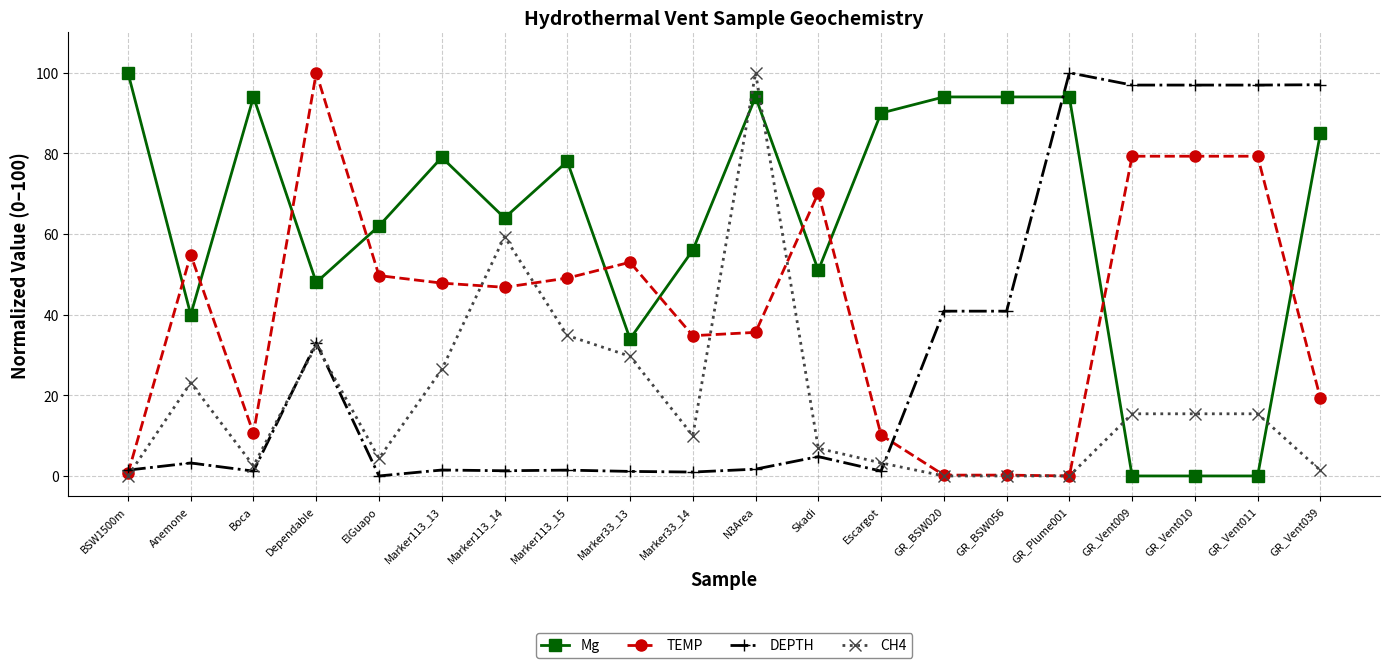

What are all the series names shown in the legend?

Mg, TEMP, DEPTH, CH4